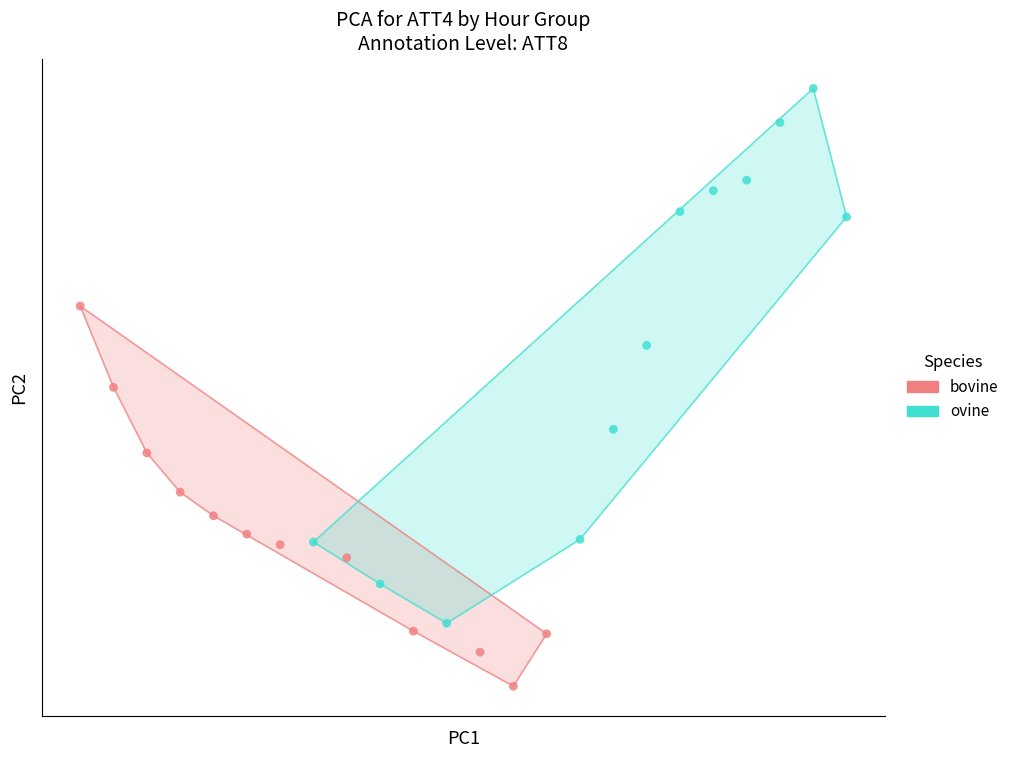

What are all the series names shown in the legend?

bovine, ovine